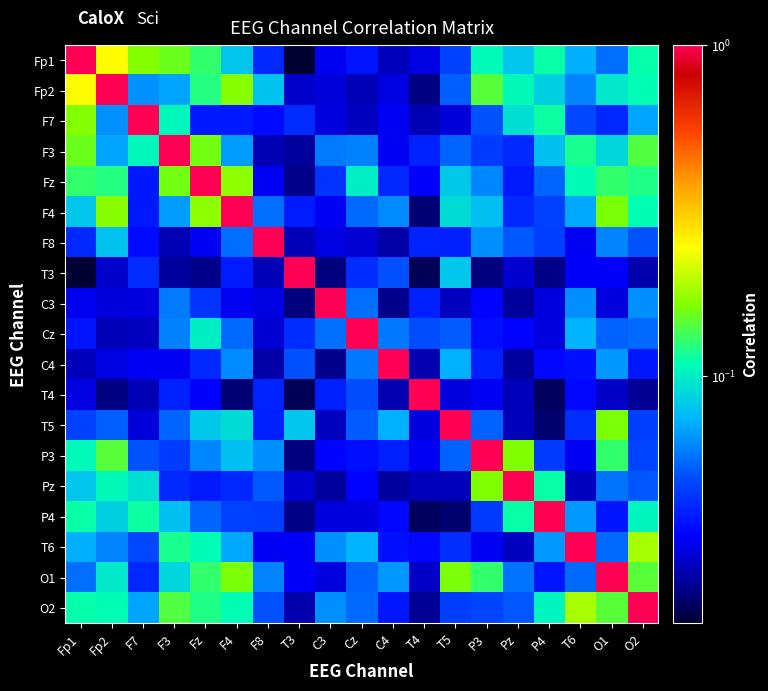

Which series has the widest spread of values?

Fp1